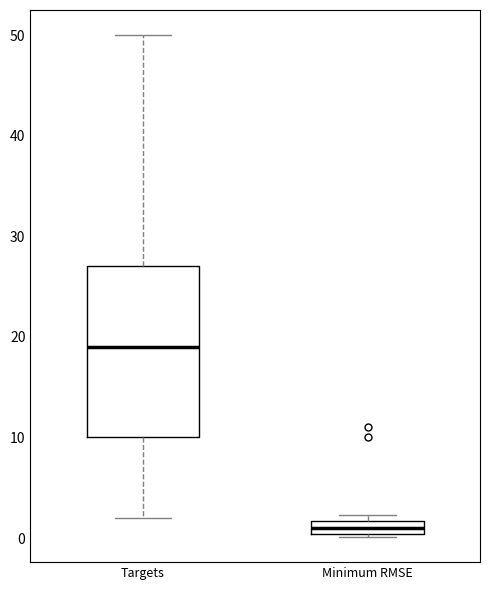

Where is the upper edge of the box for Minimum RMSE on the y-axis? The values are not printed on the chart, so give them approximately, as read against the axis.

2